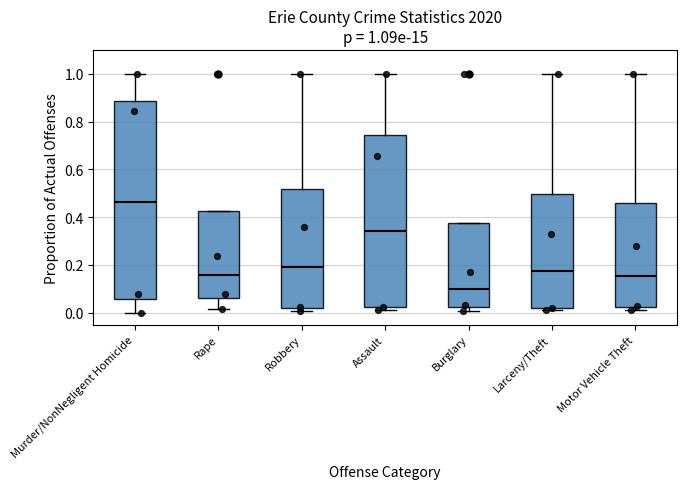

Which box's median line is the lowest?

Burglary